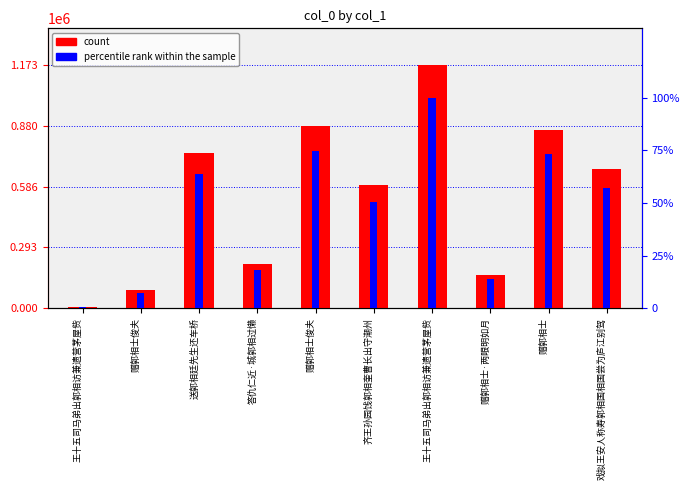

Reading left to right, transcribe all the data shown in this chart.

count: 7717.0	86271.0	749532.0	213320.0	878606.0	594369.0	1172796.0	161070.0	861206.0	670642.0
percentile rank within the sample: 0.7	7.4	63.9	18.2	74.9	50.7	100.0	13.7	73.4	57.2